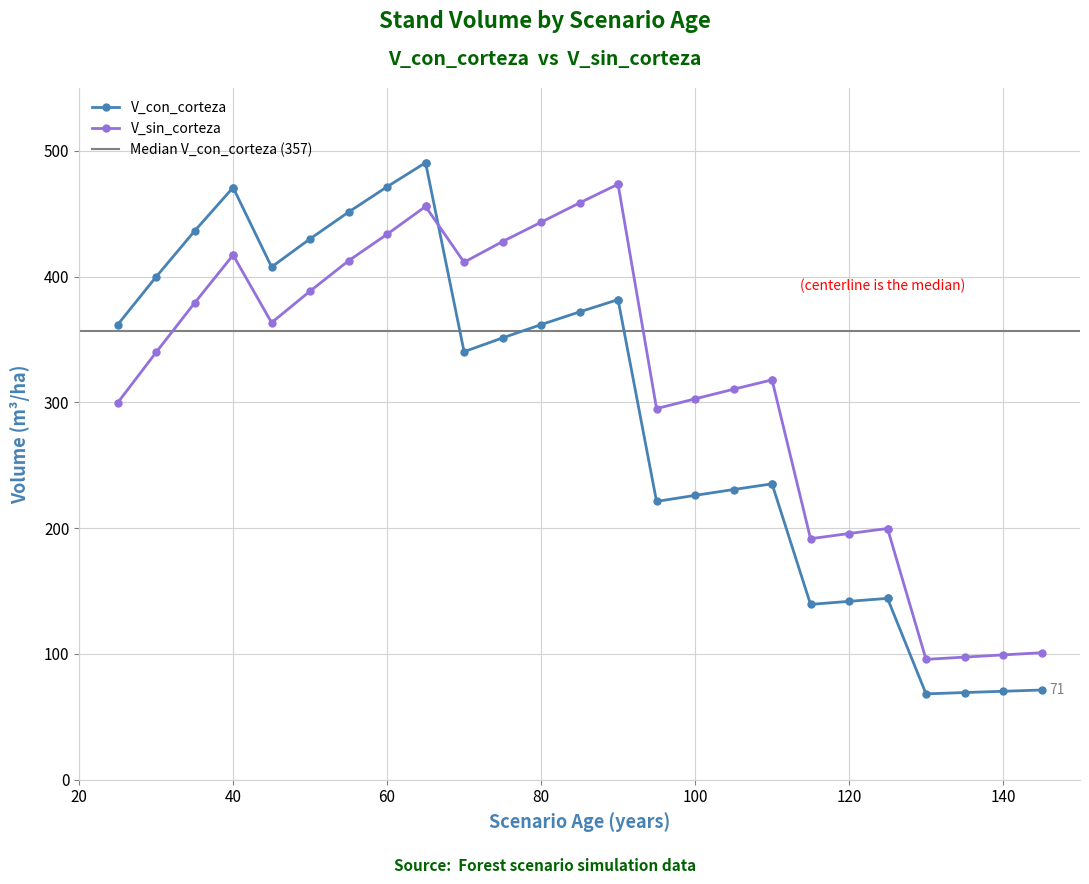

Reading left to right, transcribe all the data shown in this chart.

V_con_corteza: 25=361.8	30=399.9	35=436.3	40=470.9	40=470.9	45=407.7	50=430.1	55=451.4	60=471.5	65=490.6	65=490.6	70=340.3	75=351.3	80=361.9	85=372.0	90=381.7	90=381.7	95=221.3	100=226.1	105=230.8	110=235.3	110=235.3	115=139.4	120=141.9	125=144.2	125=144.2	130=68.3	135=69.3	140=70.4	145=71.4
V_sin_corteza: 25=299.7	30=339.8	35=379.1	40=417.2	40=417.2	45=363.4	50=388.5	55=412.6	60=433.7	65=455.8	65=455.8	70=411.5	75=427.9	80=443.3	85=458.6	90=473.5	90=473.5	95=295.1	100=302.8	105=310.5	110=318.0	110=318.0	115=191.7	120=195.8	125=199.8	125=199.8	130=95.7	135=97.5	140=99.3	145=101.0